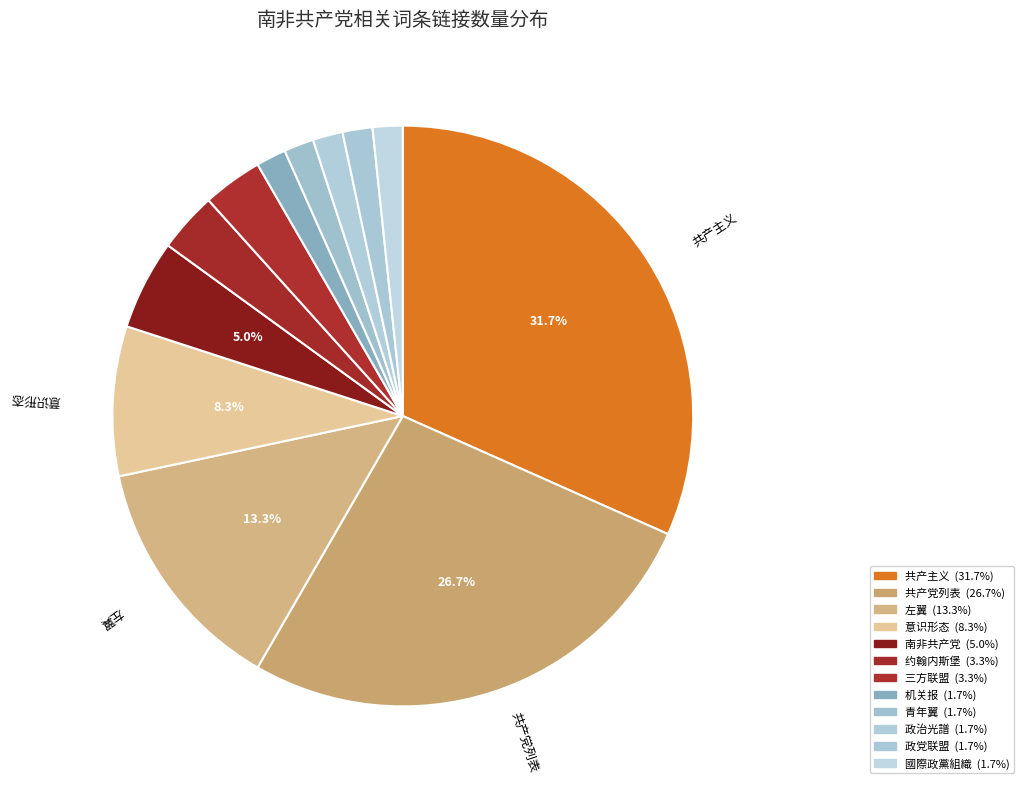

How many slices are in this pie chart?

12